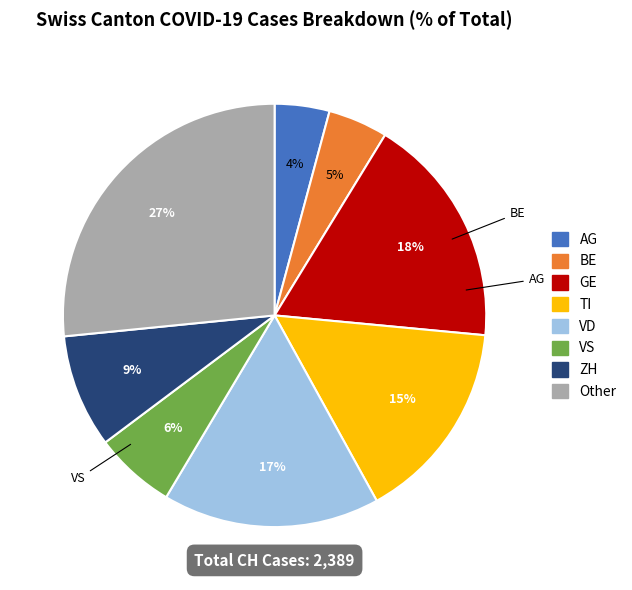

Is VS the majority of the pie?

No